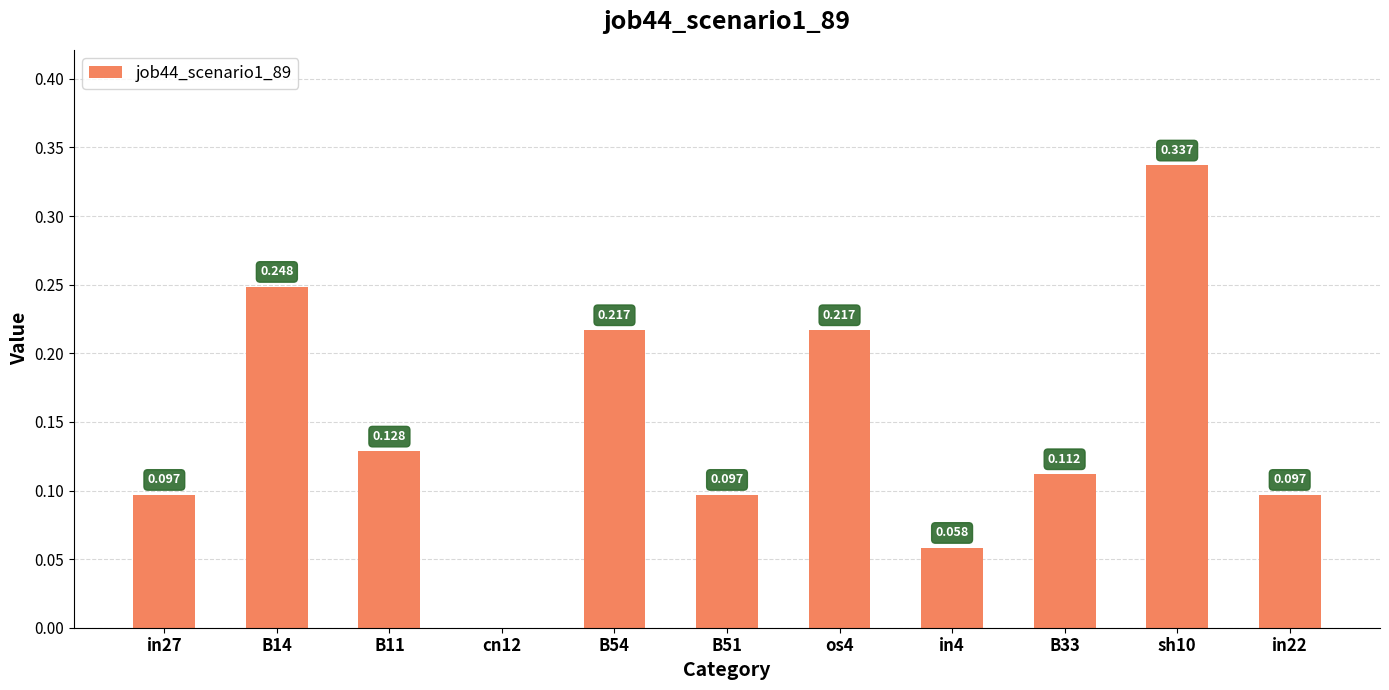

How many data points does each series have?

11